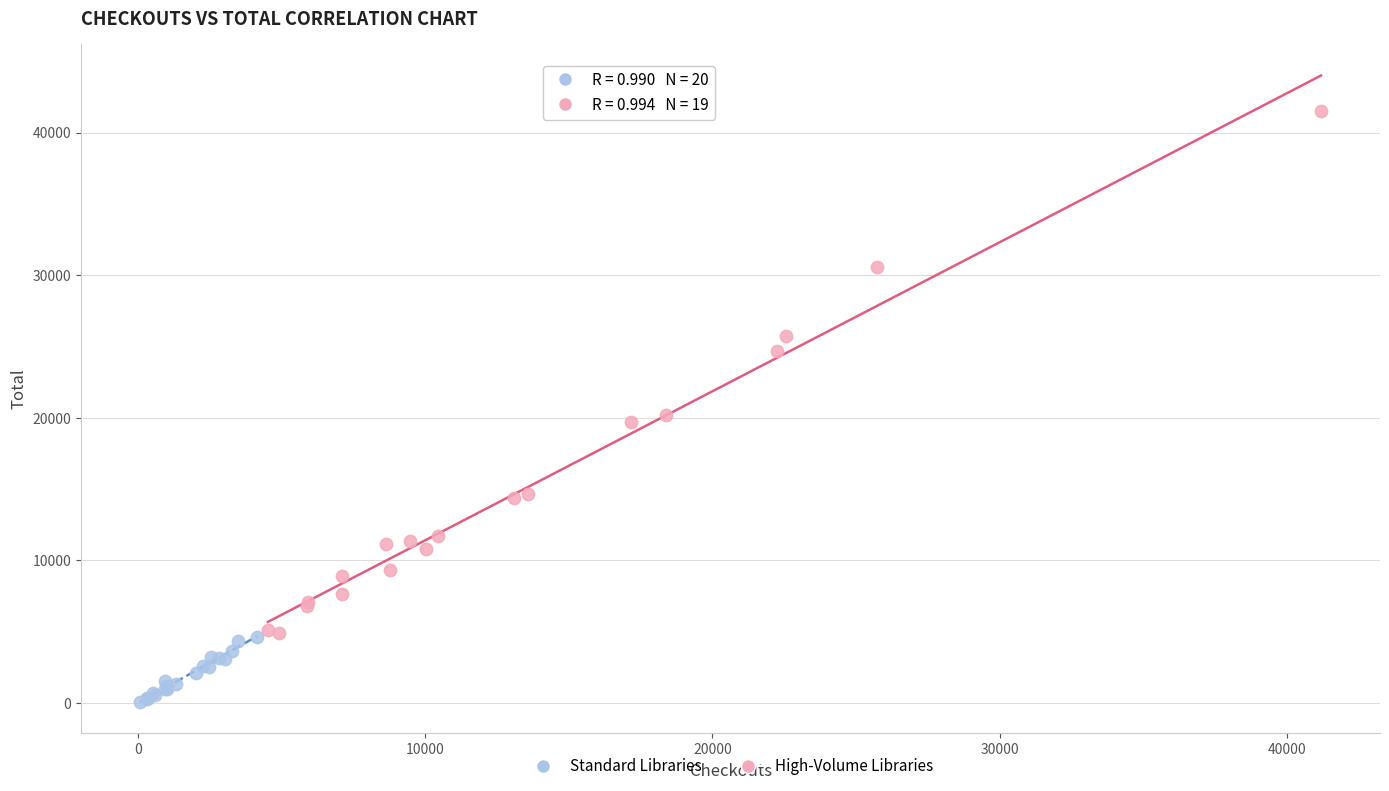

Which series reaches the minimum Y coordinate?

Standard Libraries